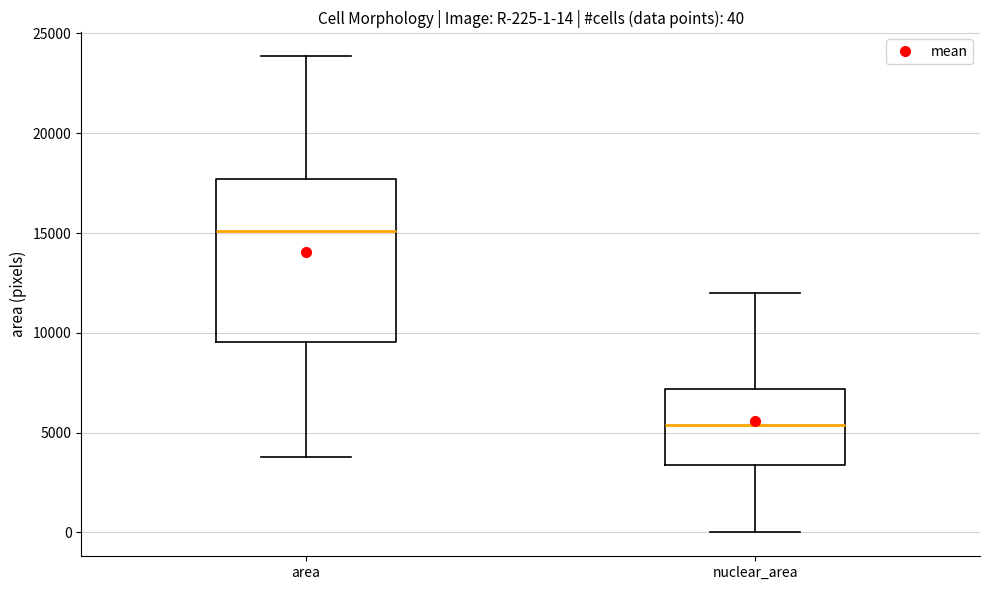

Which box is the tallest, from its lower edge to its upper edge?

area